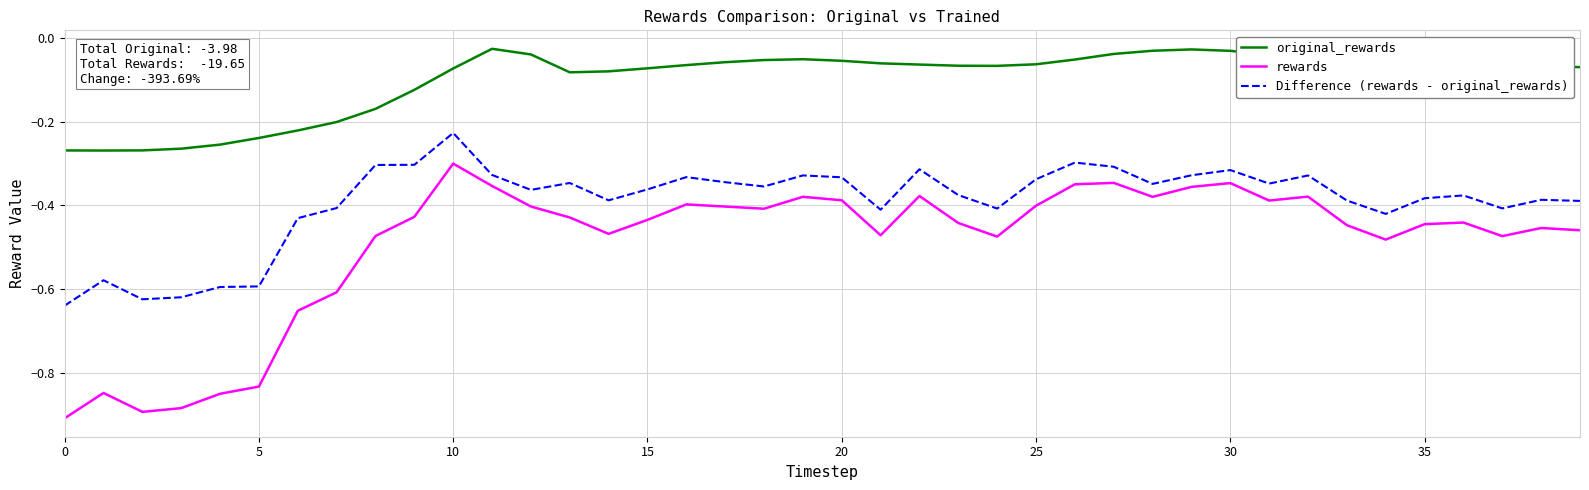

What are all the series names shown in the legend?

original_rewards, rewards, Difference (rewards - original_rewards)